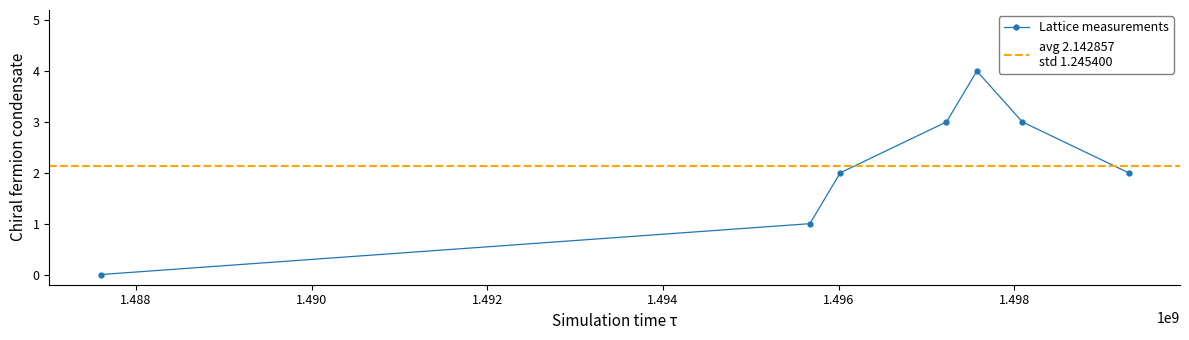

How many lines are shown in the chart?

1